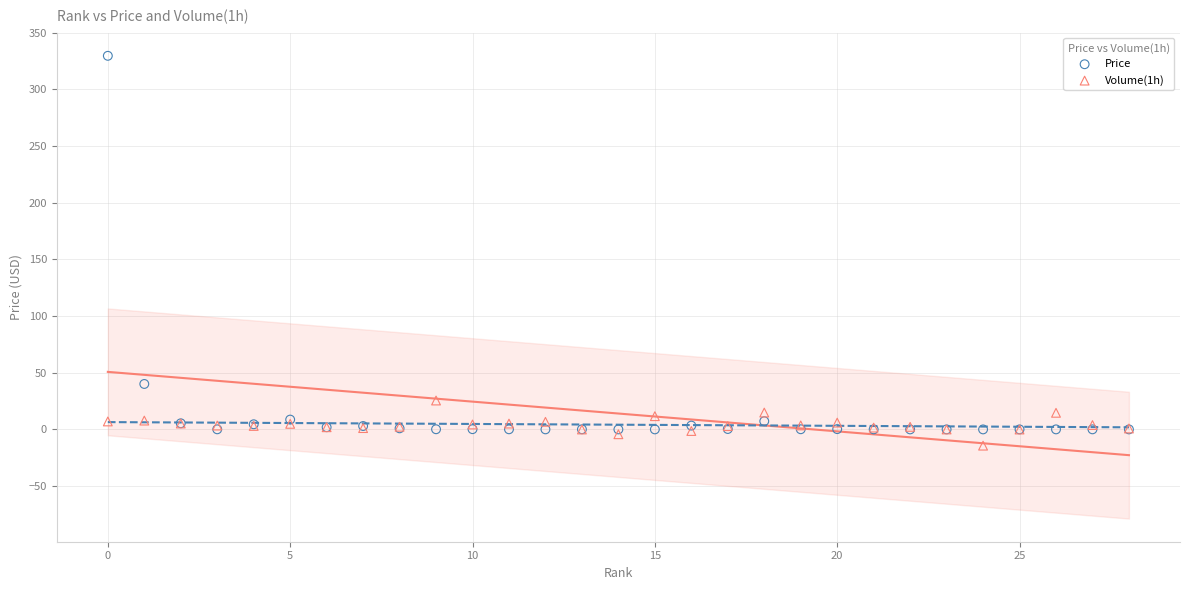

Which series has the widest spread of Y values?

Price